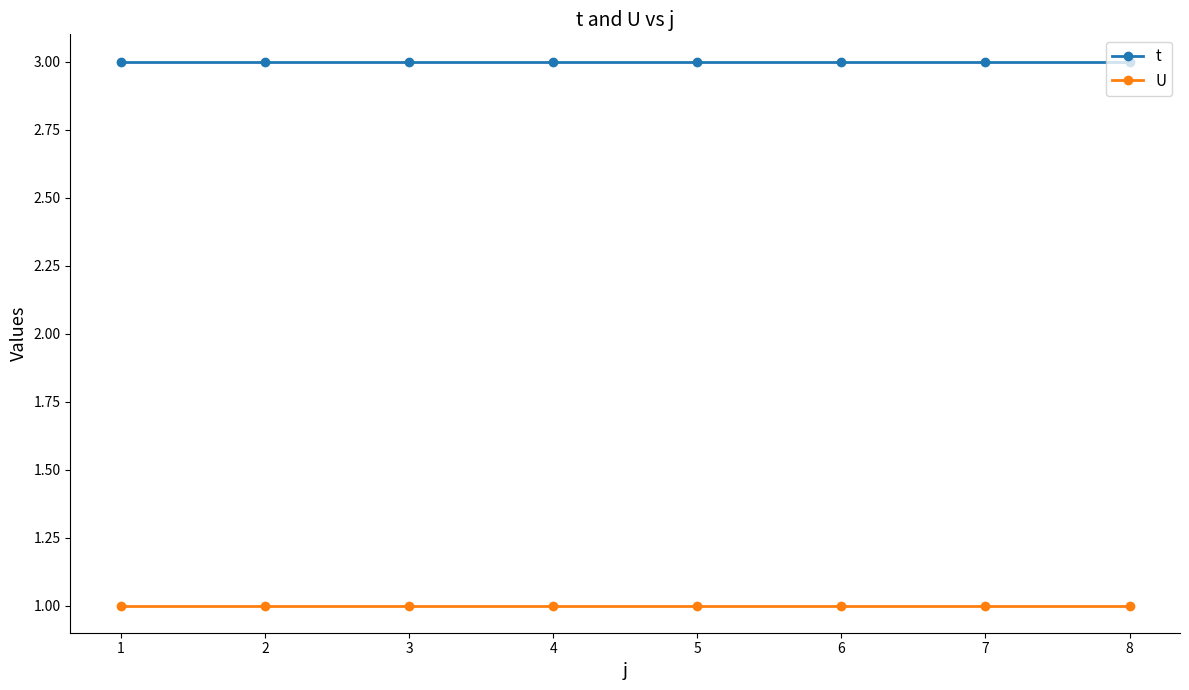

List the series in order of their peak value, highest first.

t, U